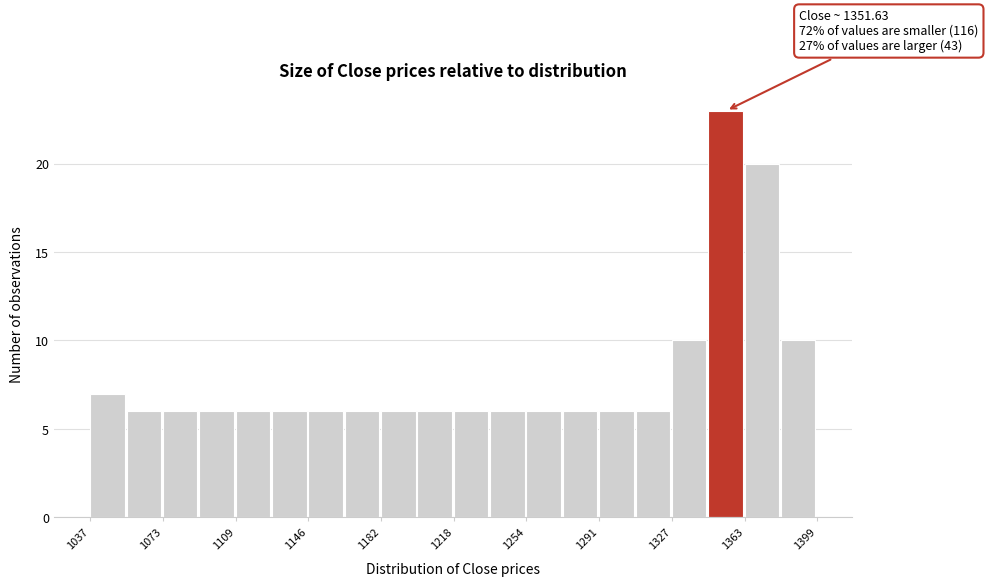

Read against the x-axis, roughly where is the centre of the tallest bar?

1355